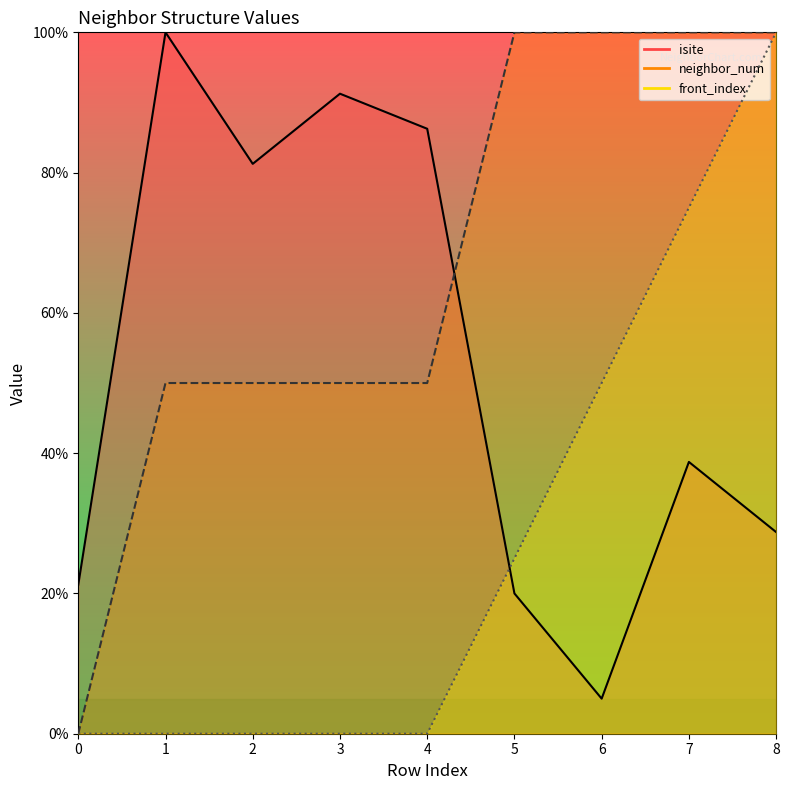

What is the value of the isite point at the 5th from the left?

86.2